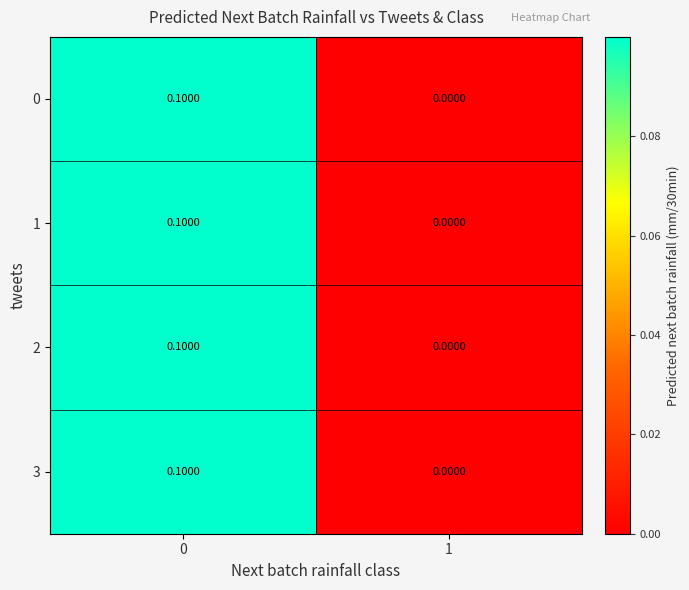

Rank the categories by 2 value from highest to lowest.

0, 1